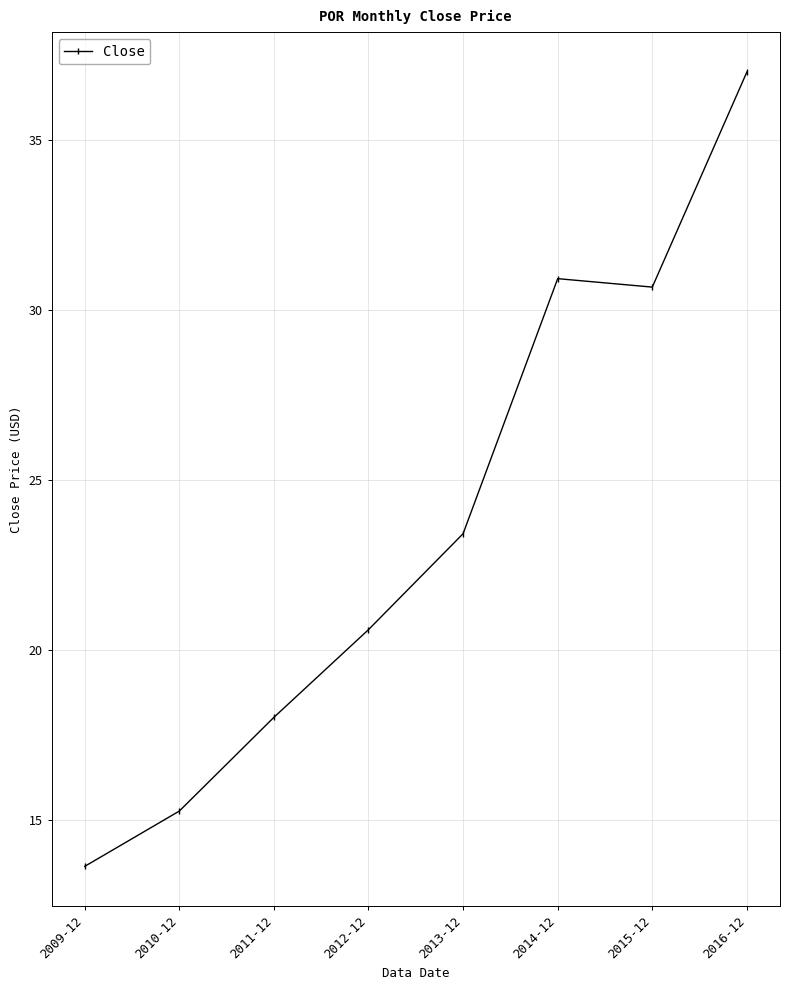

How many values exceed 23?

4